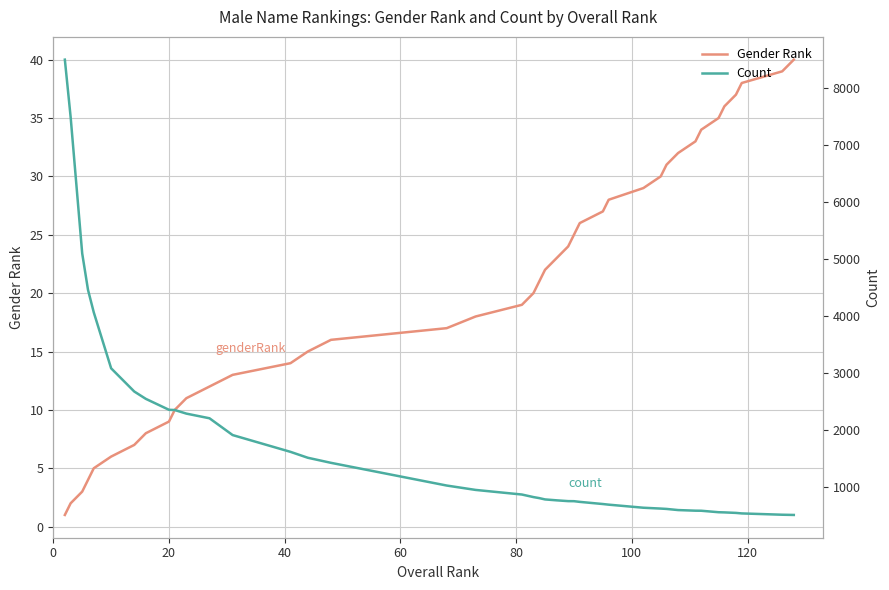

Count the number of categories in the chart.

40